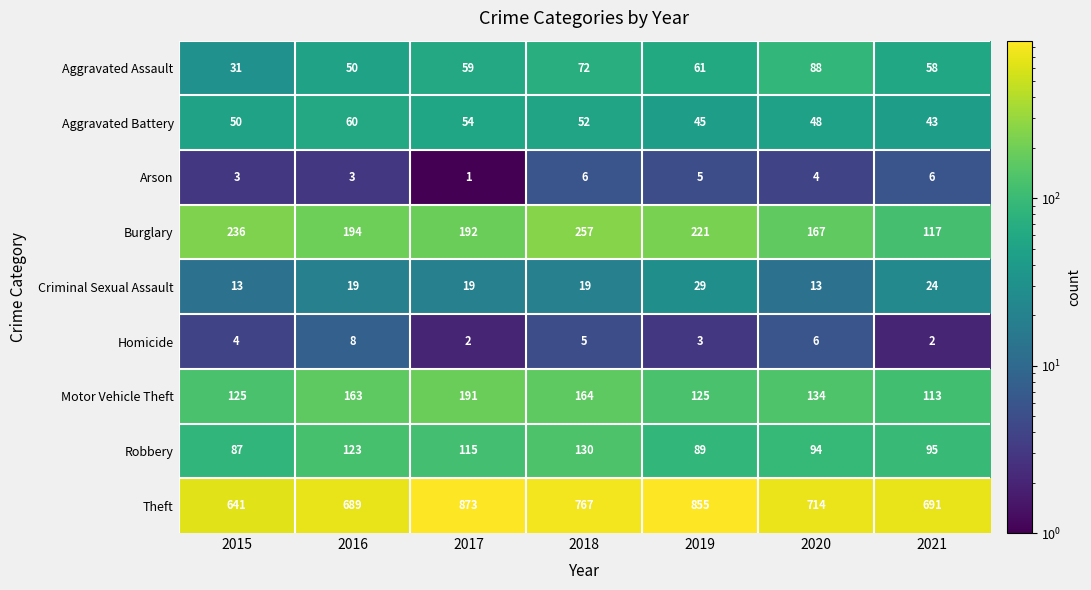

What is the difference between the maximum and second lowest values in the Motor Vehicle Theft series?

66